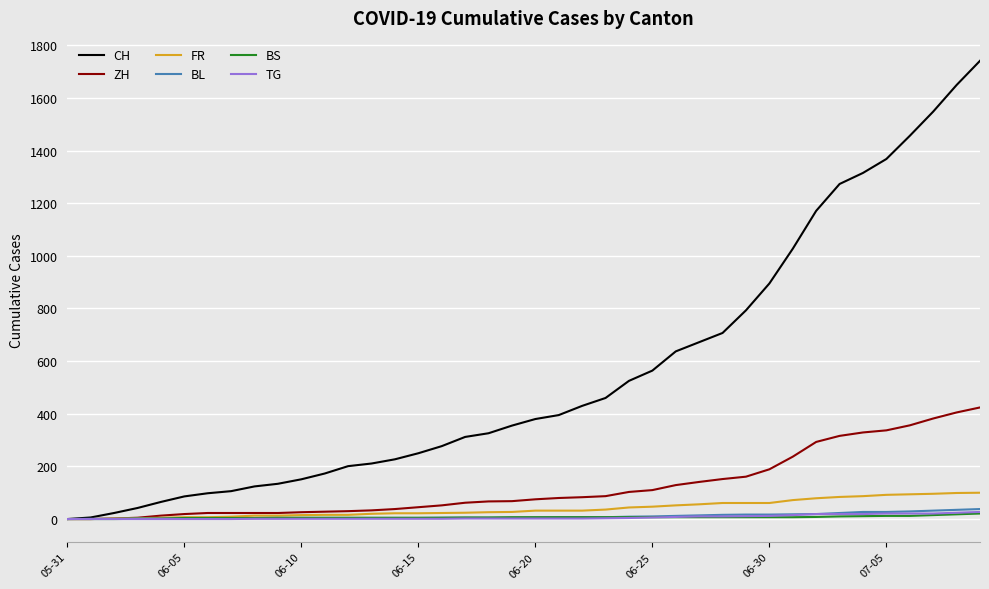

Which series has the largest total across all categories?

CH